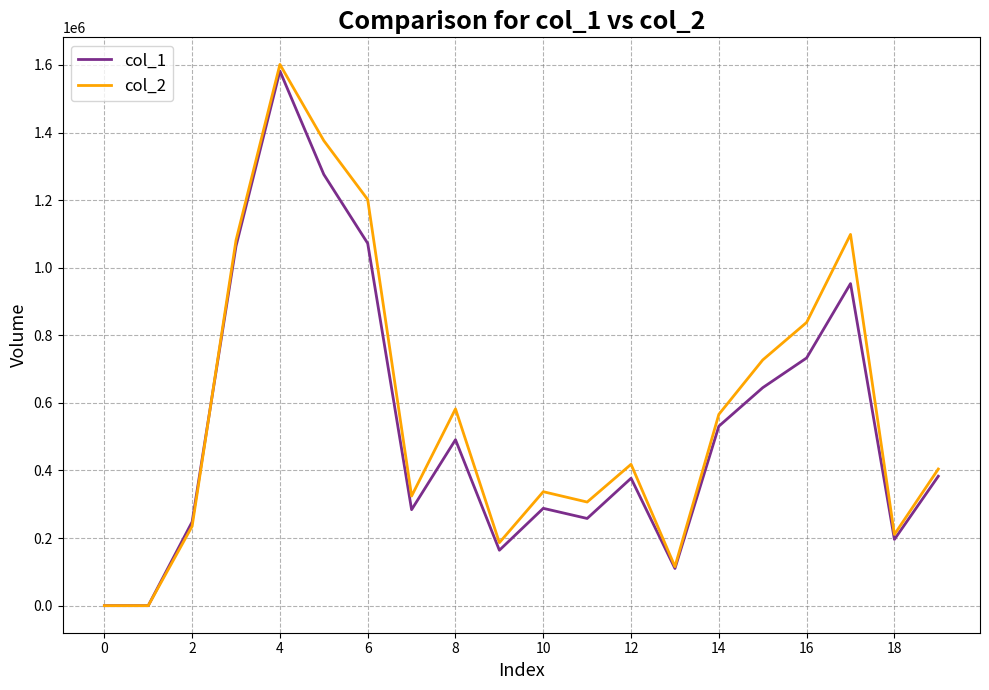

Does the chart display data point markers on the line(s)?

No